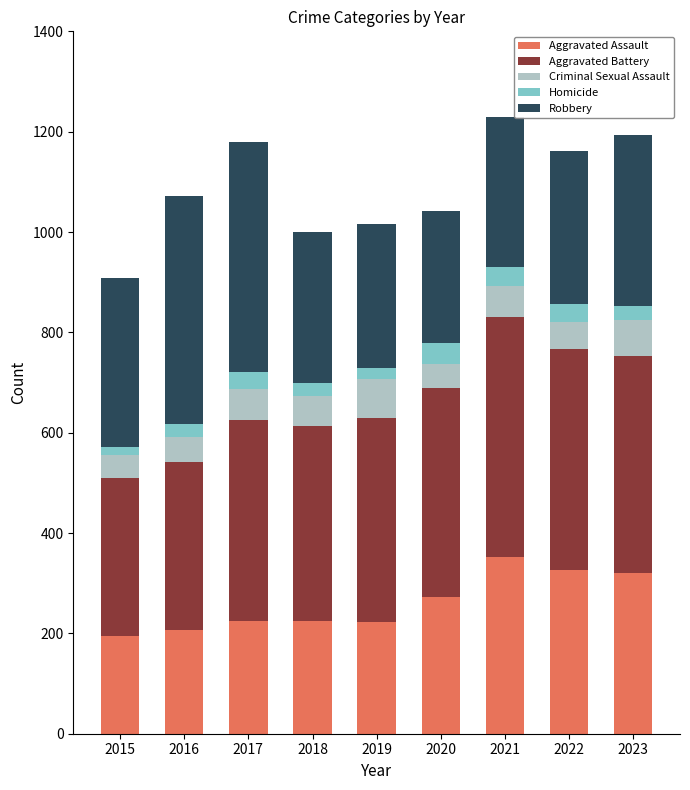

What is the difference between the maximum and second lowest values in the Aggravated Assault series?

146